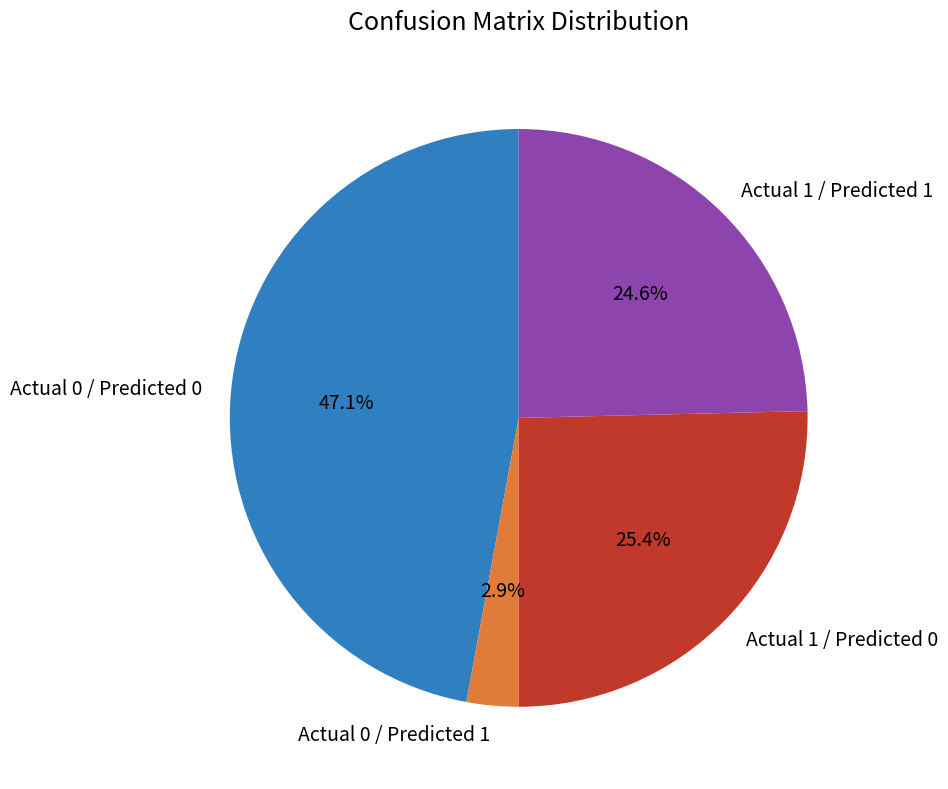

What percentage is the Actual 0 / Predicted 0 slice, to the nearest percent?

47%